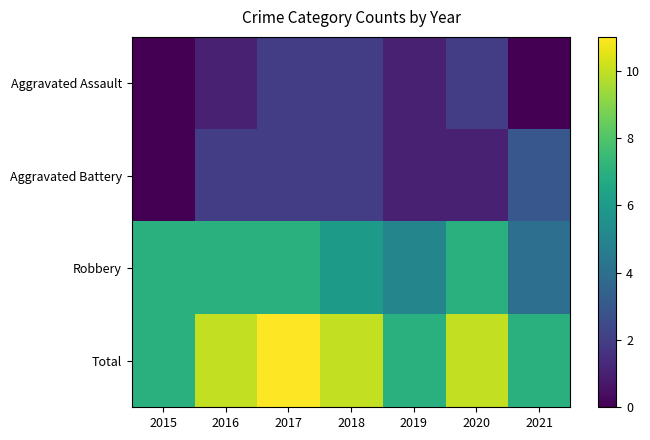

Which series has the largest total across all categories?

Total